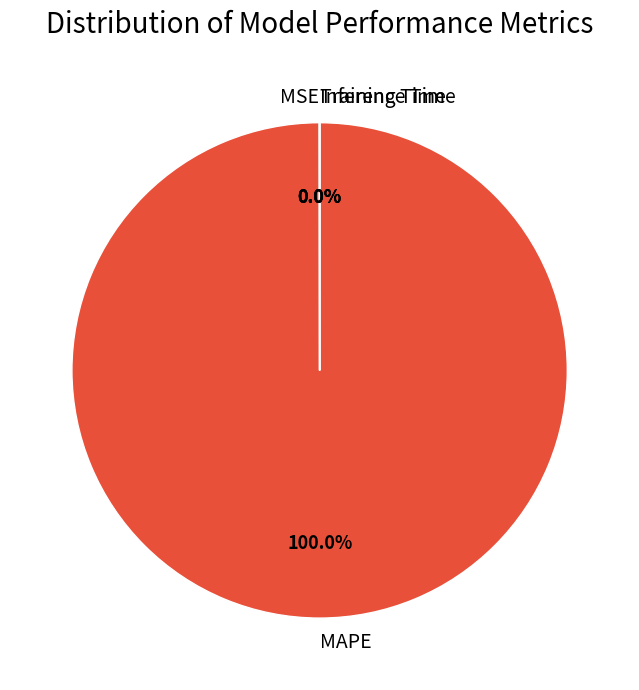

Is there any slice that represents more than half of the pie?

Yes